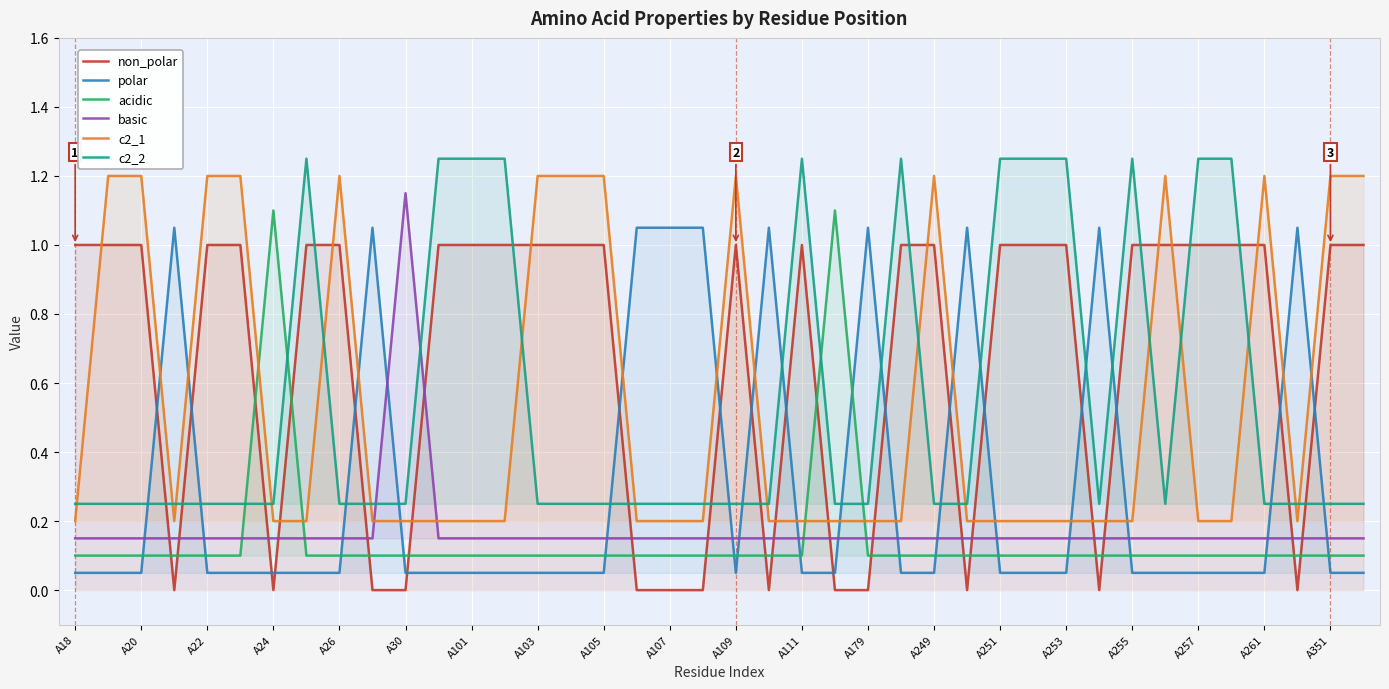

At how many categories does at least one series exceed 0?

40